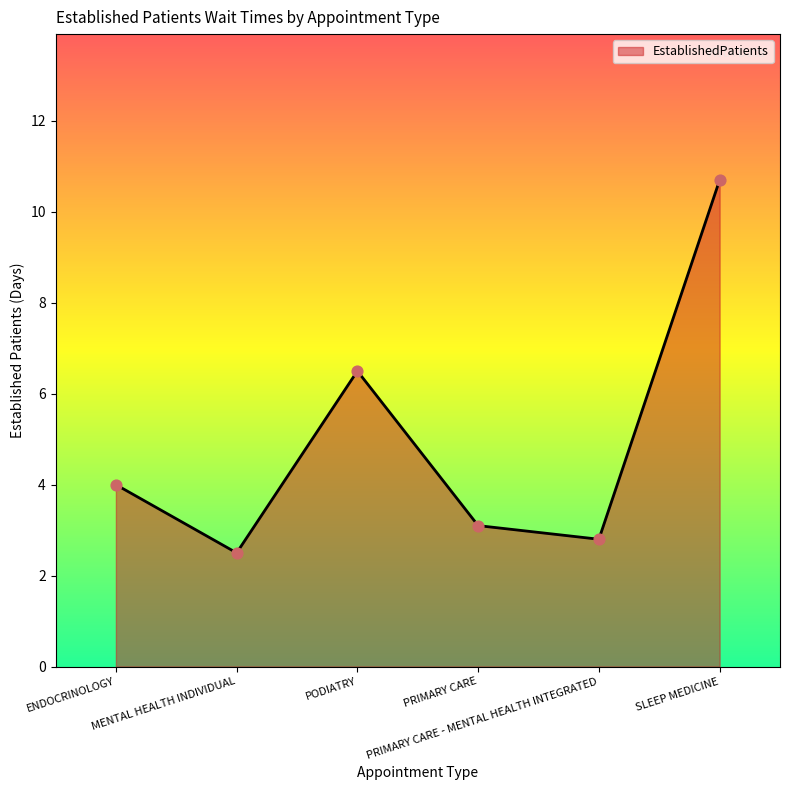

What is the change in value from ENDOCRINOLOGY to SLEEP MEDICINE?

+6.7